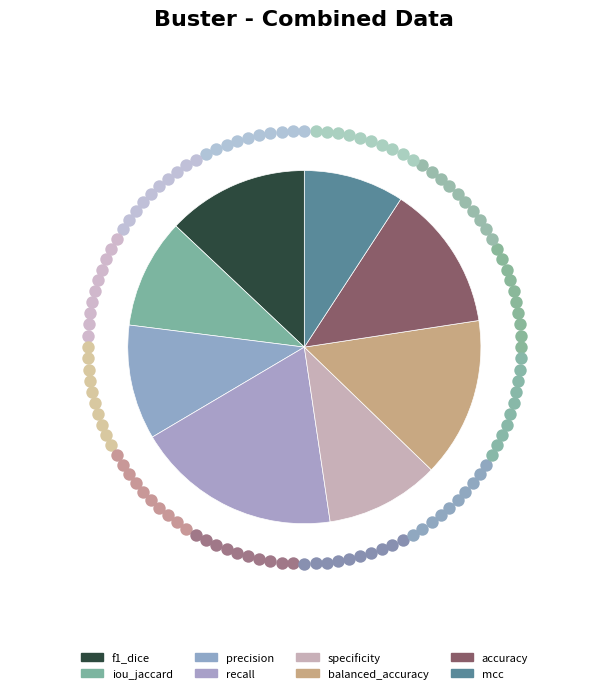

True or false: mcc accounts for 9% of the total.

True